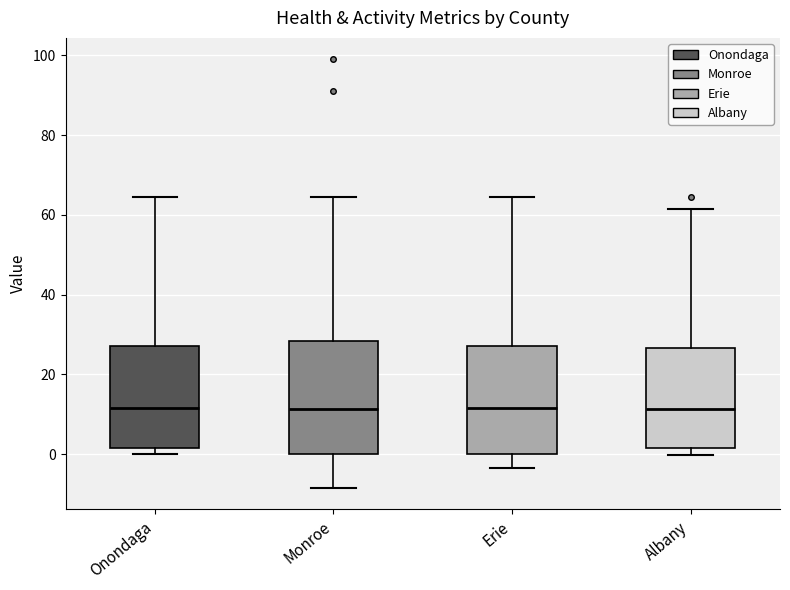

Where is the upper edge of the box for Albany on the y-axis? The values are not printed on the chart, so give them approximately, as read against the axis.

26